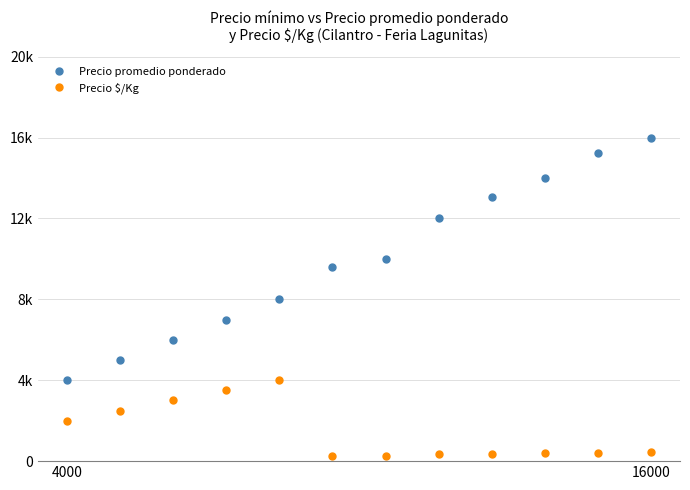

Rank the series by their maximum value, from lowest to highest.

Precio $/Kg, Precio promedio ponderado